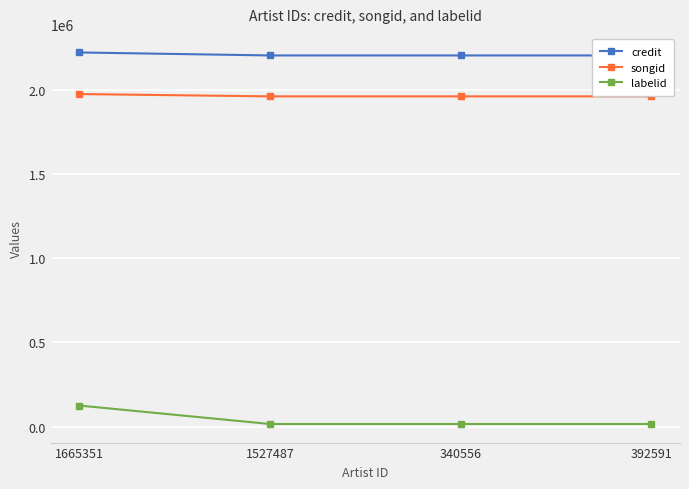

The credit series shows 2202103 at 392591. True or false?

True